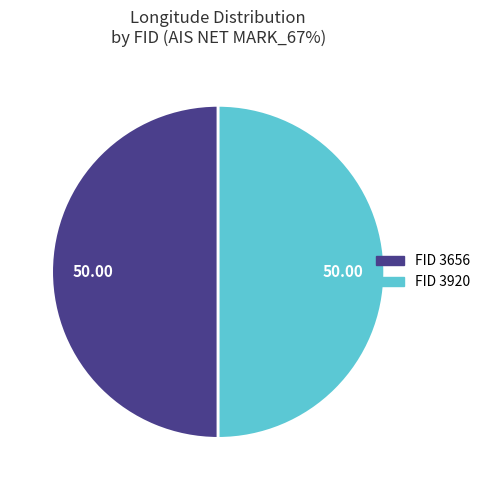

How many segments does this pie chart have?

2